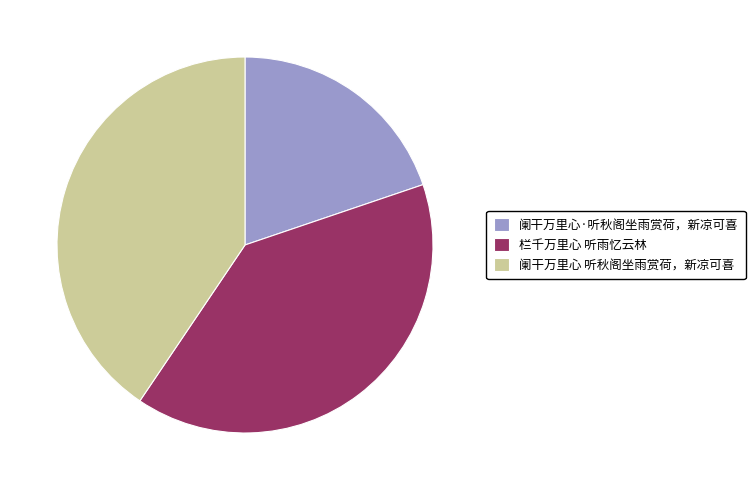

Which has a higher value, 阑干万里心·听秋阁坐雨赏荷，新凉可喜 or 阑干万里心 听秋阁坐雨赏荷，新凉可喜?

阑干万里心 听秋阁坐雨赏荷，新凉可喜